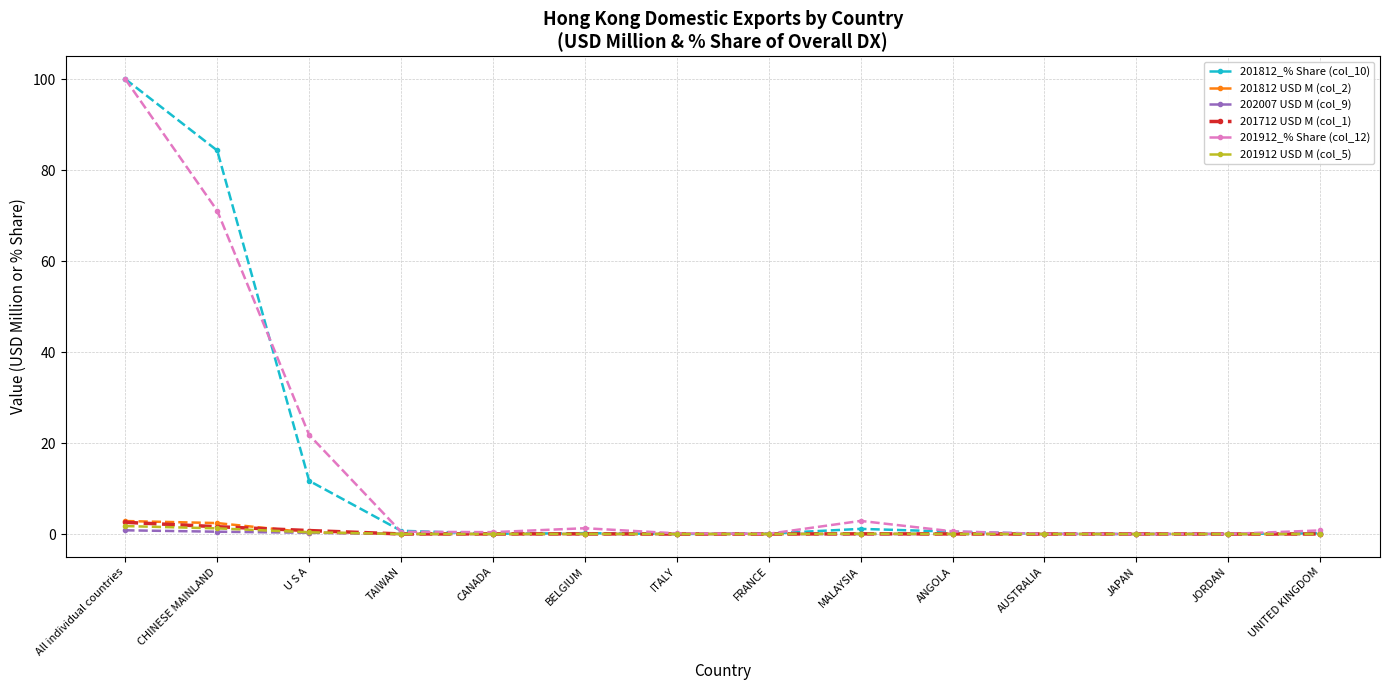

What is the greatest value displayed?

100.0